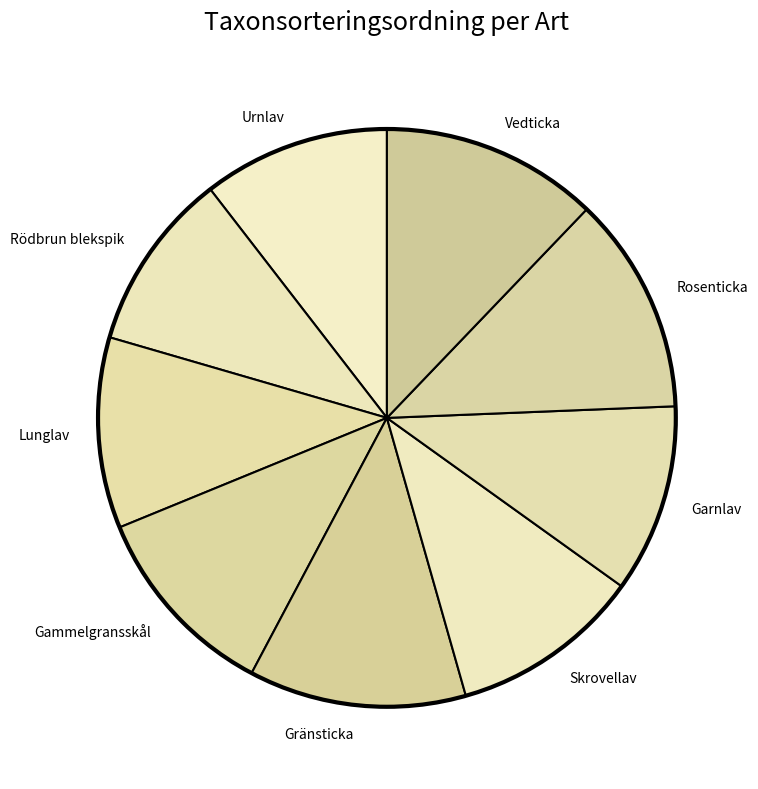

Count the number of slices in the pie.

9